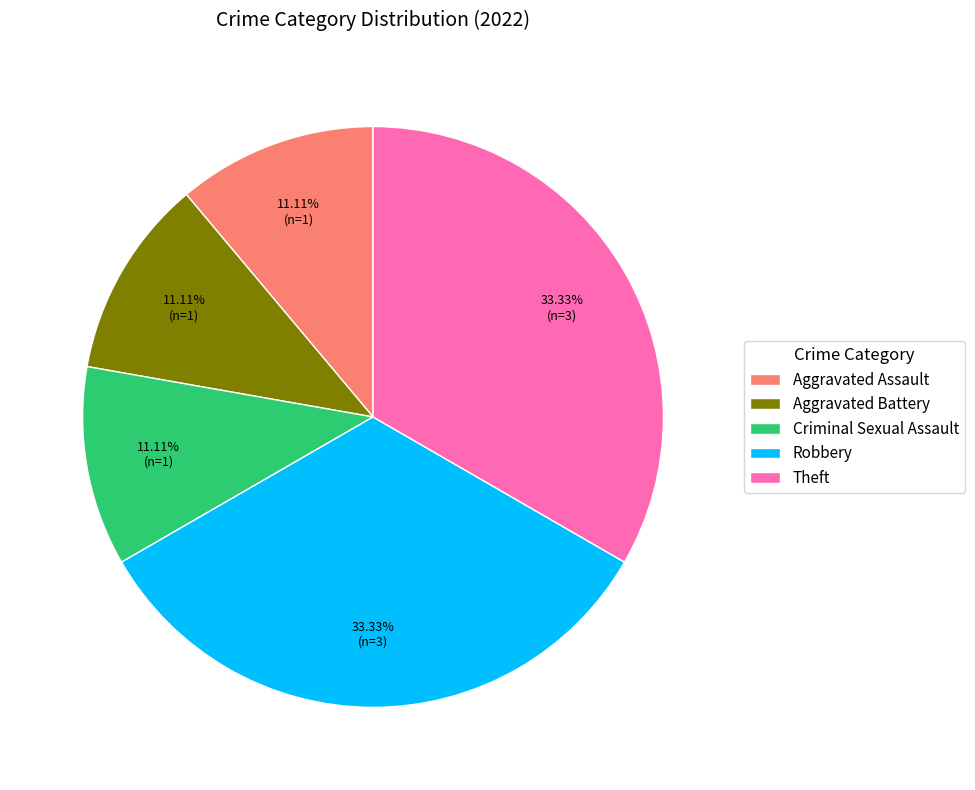

Does Aggravated Battery account for over 50% of the chart?

No